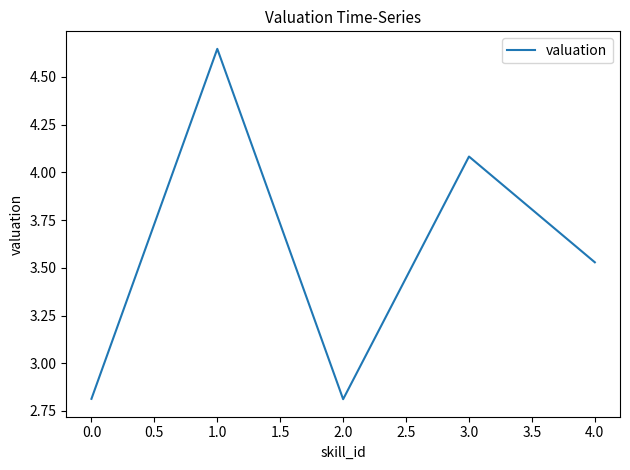

Approximately how many times larger is the value at 0.0 compared to 3.0?

0.7